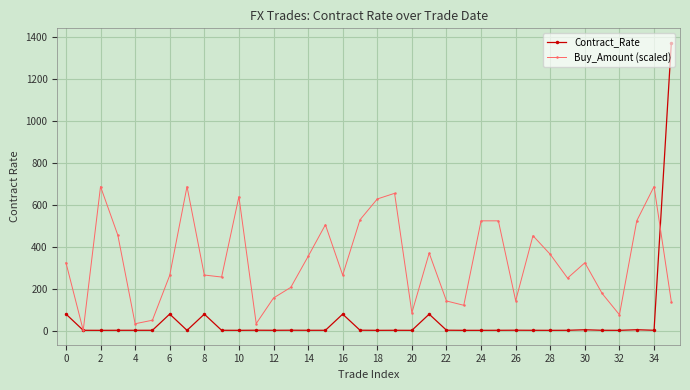

What is the value of the Contract_Rate point at the 22nd from the left?

78.1